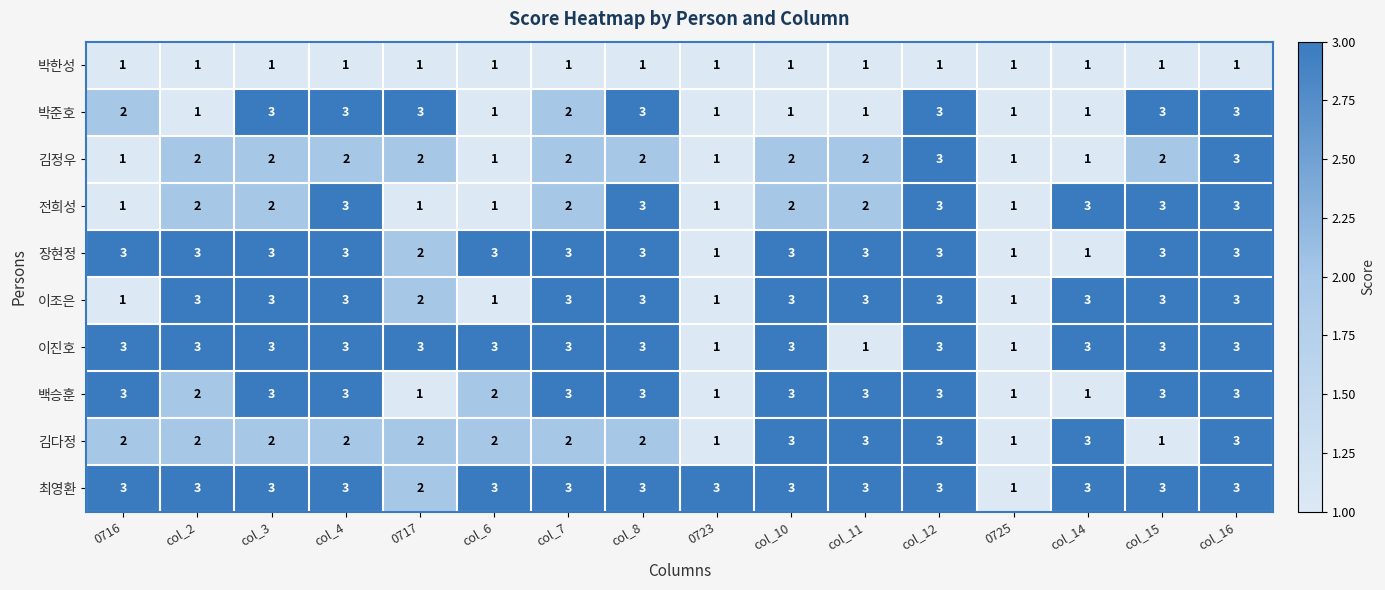

Is the value of 김다정 at col_10 greater than the value of 박한성 at 0717?

Yes